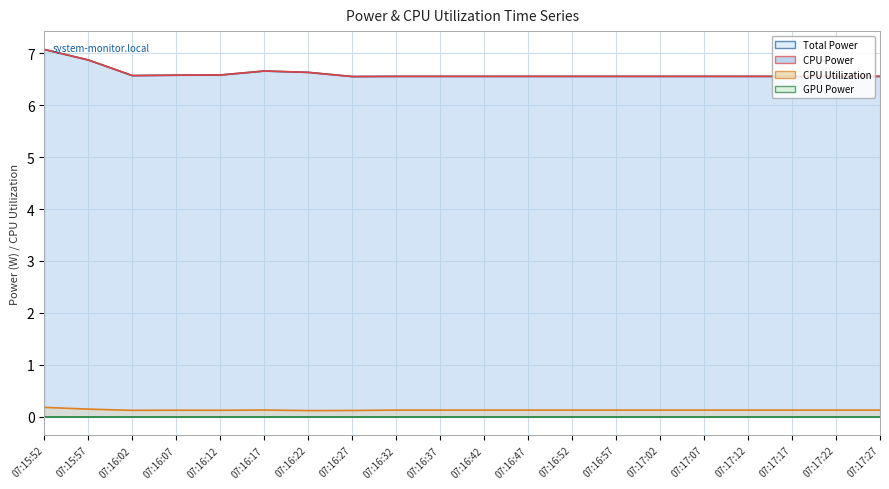

What is the highest value of the CPU Utilization line series?

0.2